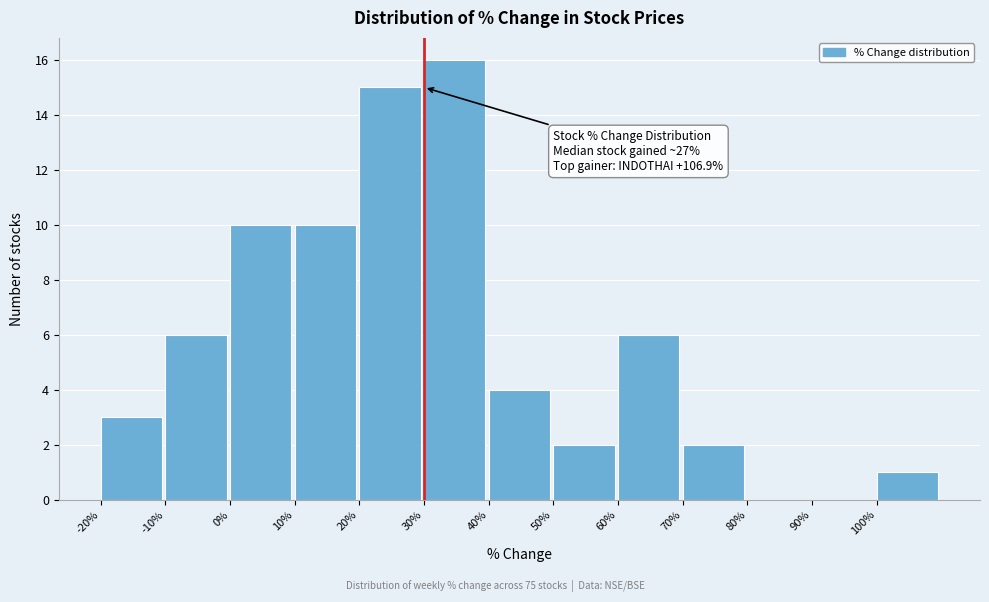

Over which range of the x-axis is the bar tallest?

30 to 40